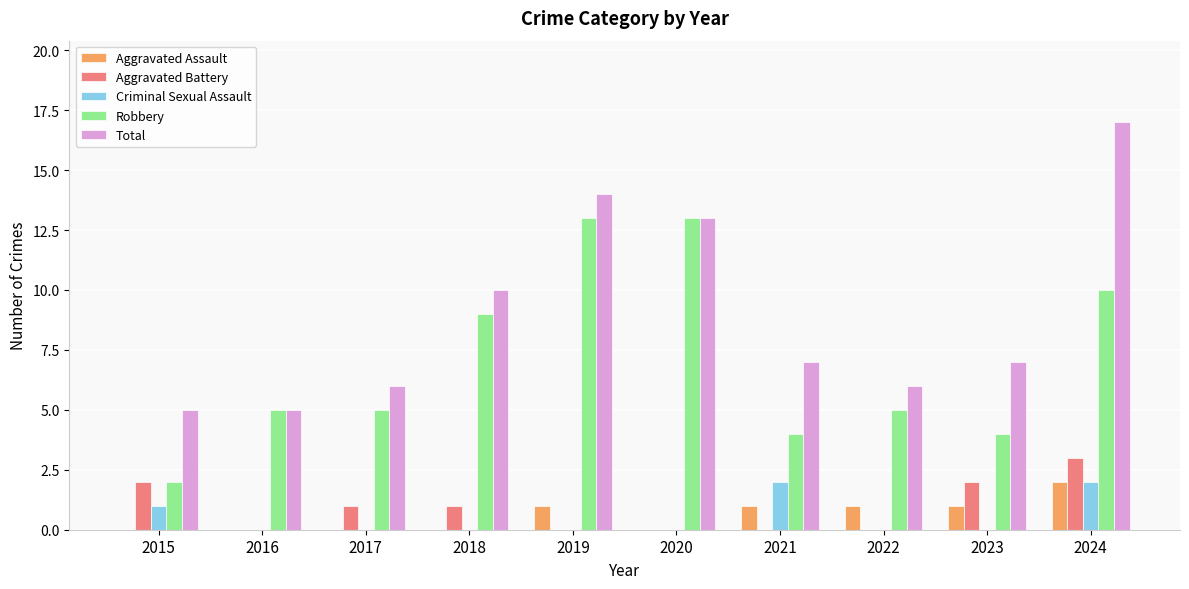

The value of Total at 2016 is 8. True or false?

False